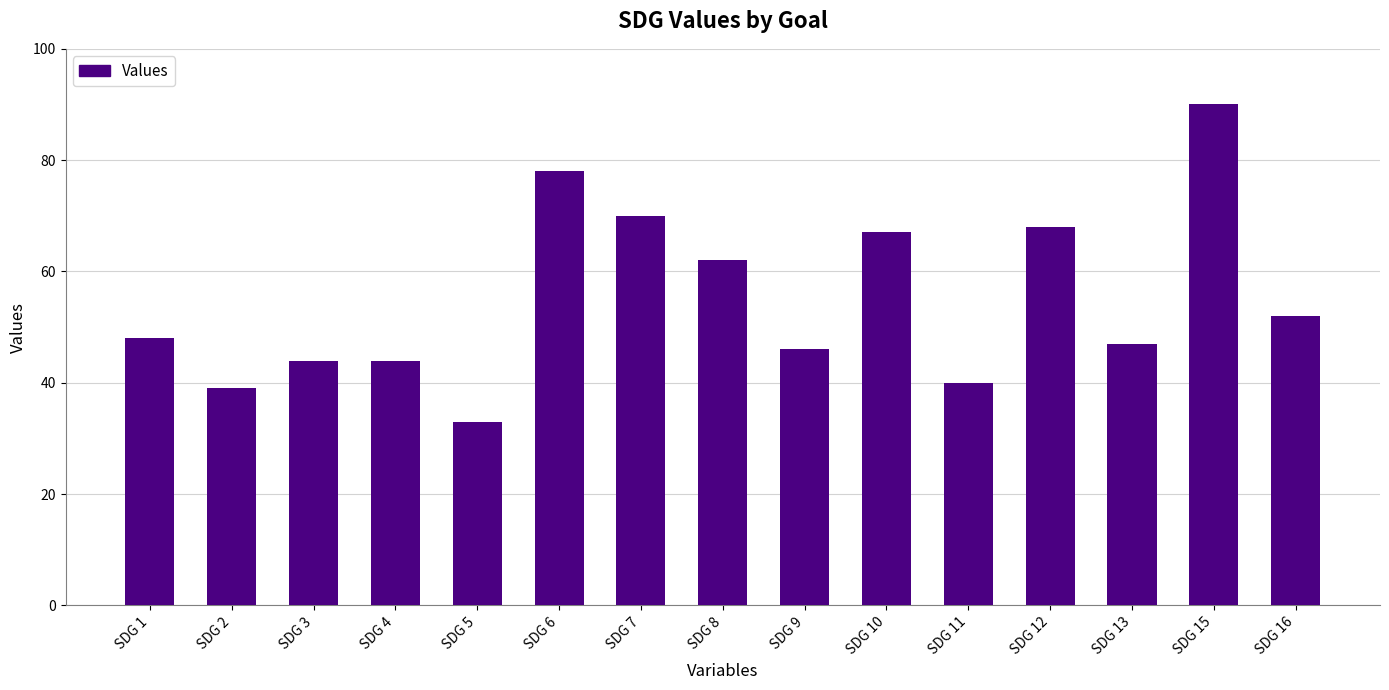

At which label is the value closest to 61?

SDG 8